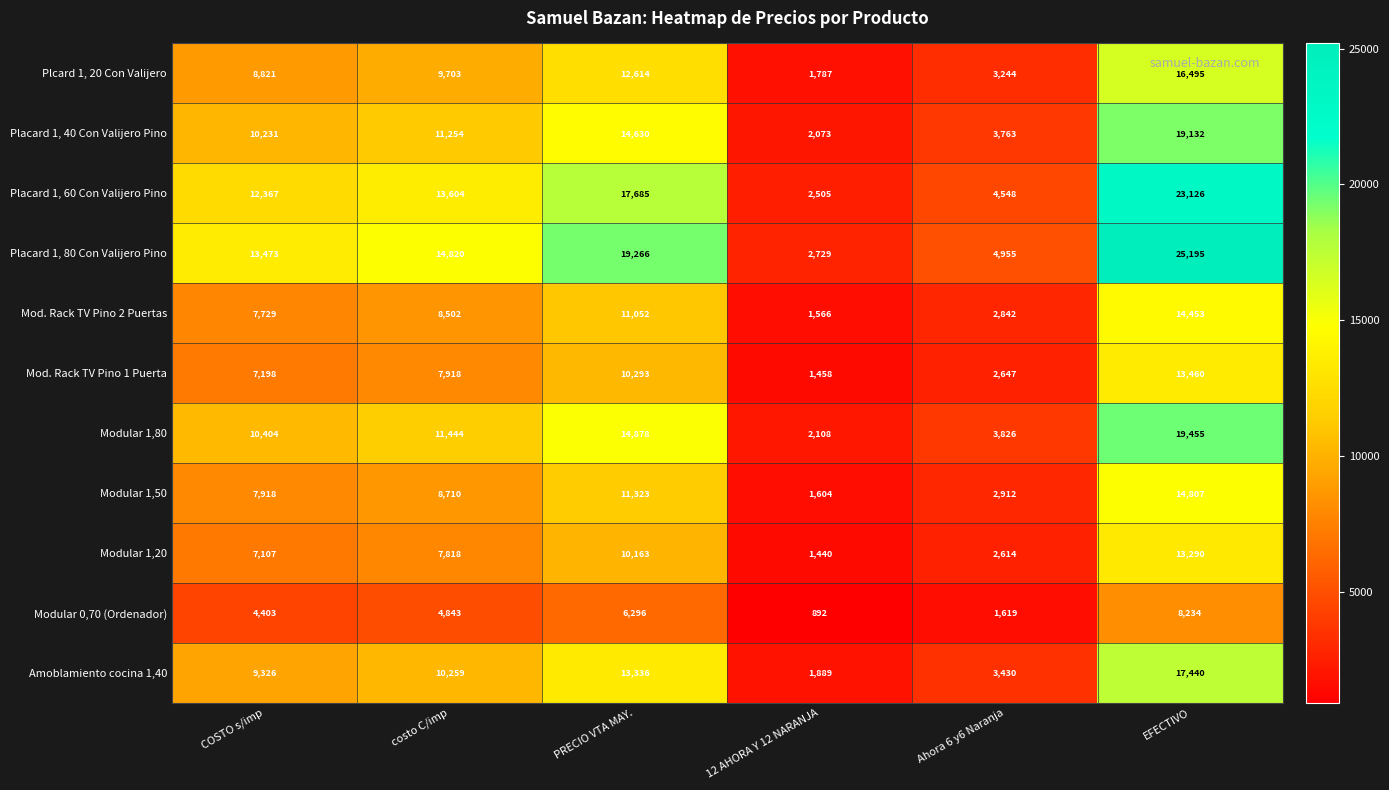

Read the Mod. Rack TV Pino 2 Puertas value at EFECTIVO.

14453